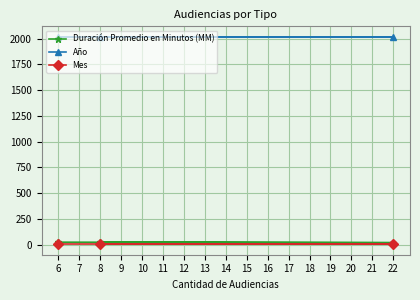

At which label is Duración Promedio en Minutos (MM) closest to 21?

6